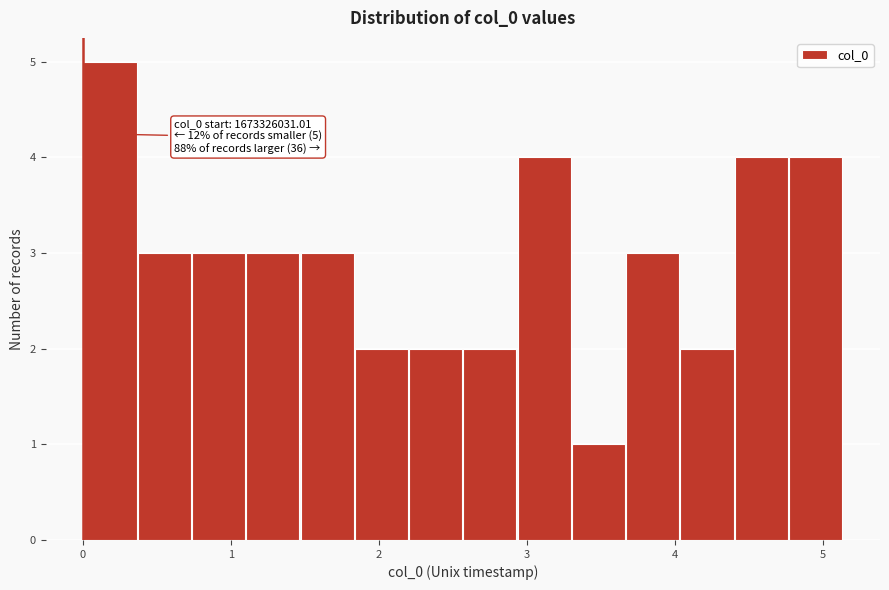

Read against the x-axis, roughly where is the centre of the tallest bar?

0.2